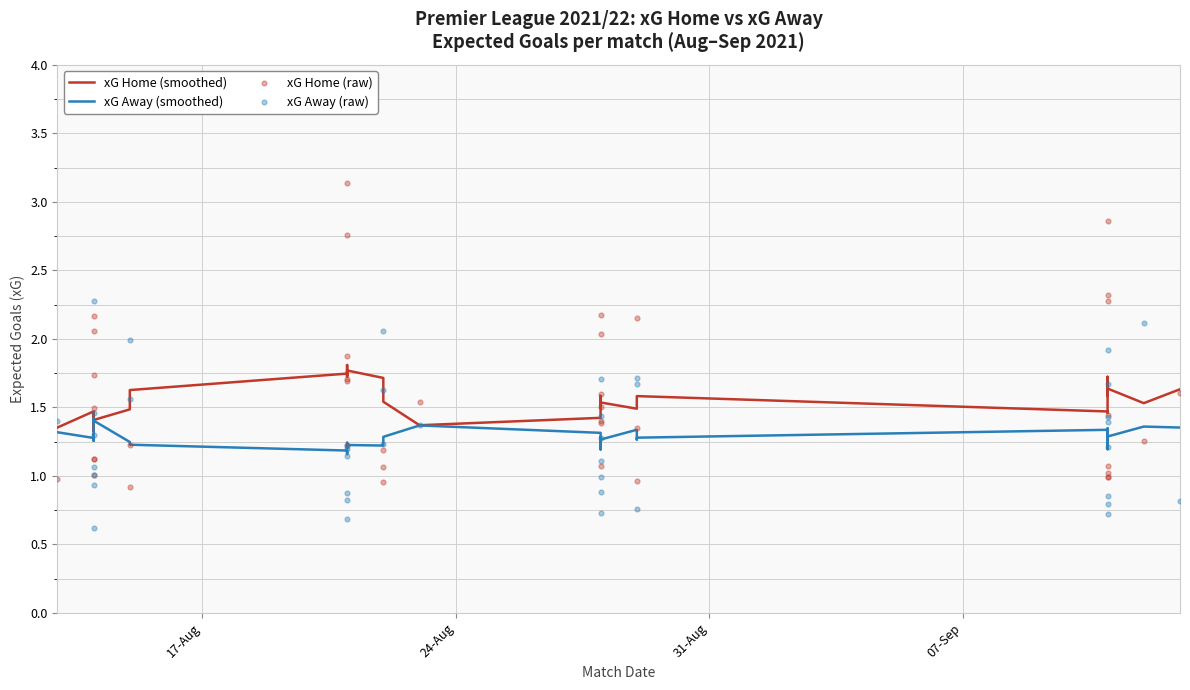

Which series contains the highest Y value?

xG Home (raw)